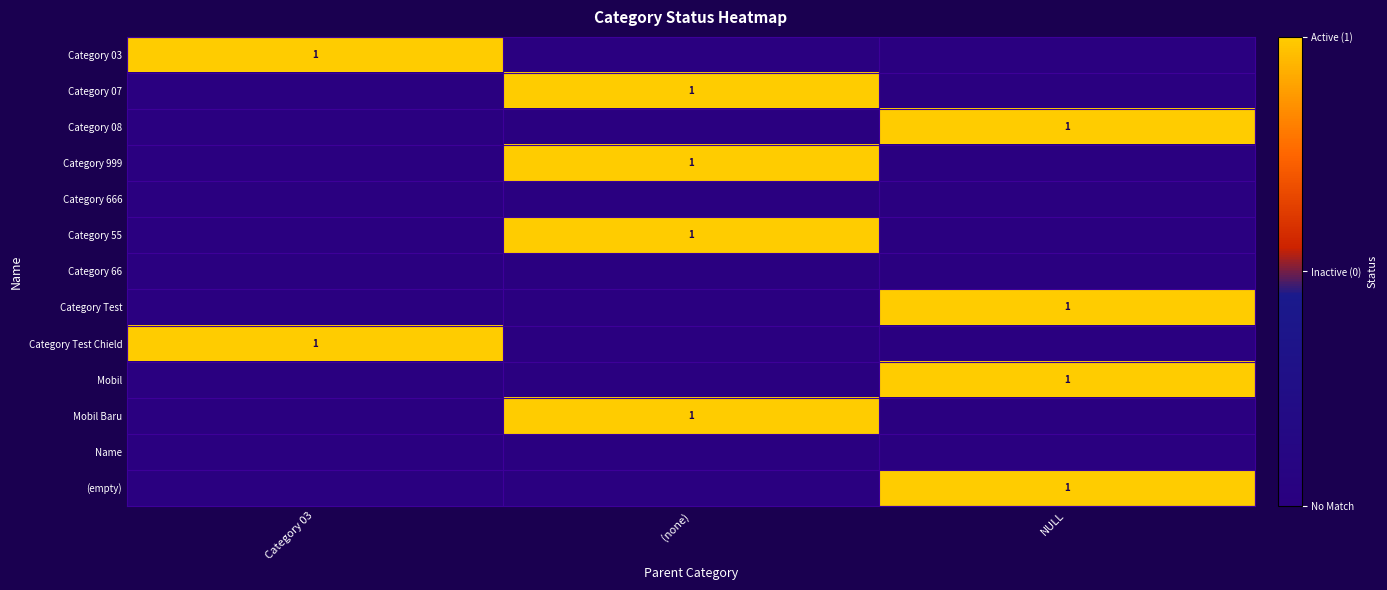

Is it true that Category Test Chield equals 1 at Category 03?

True